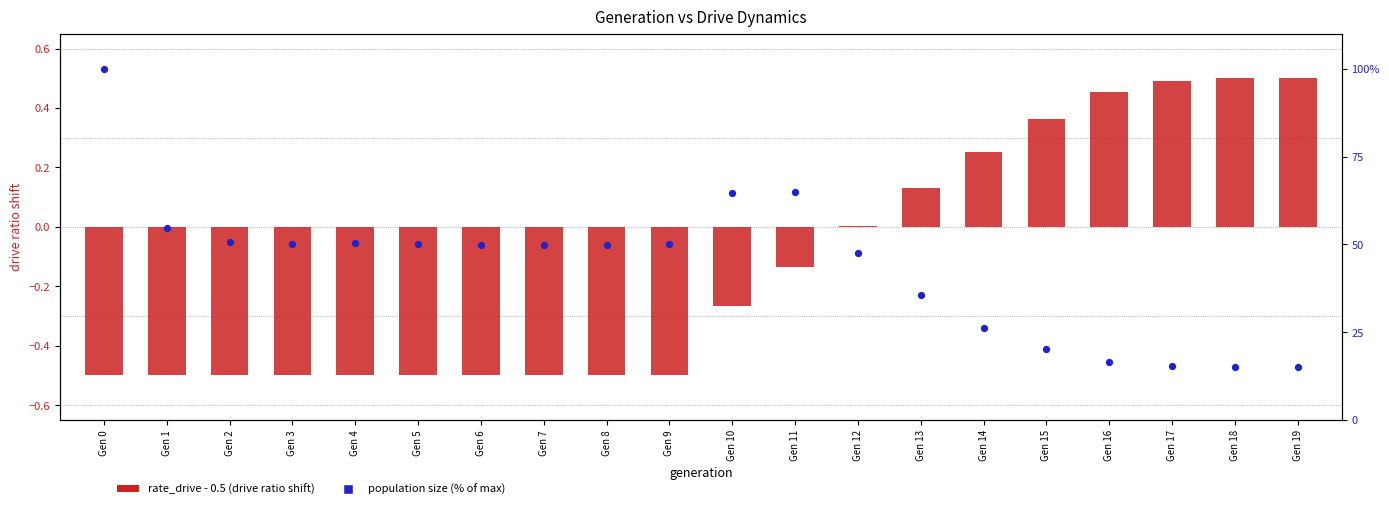

Is the value of rate_drive - 0.5 (drive ratio shift) at Gen 6 greater than the value of population size (% of max) at Gen 18?

No